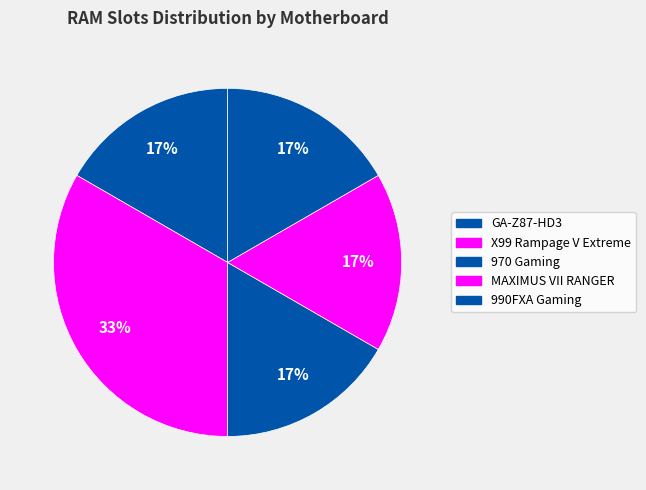

What is the ratio of the value at 970 Gaming to the value at MAXIMUS VII RANGER?

1.0